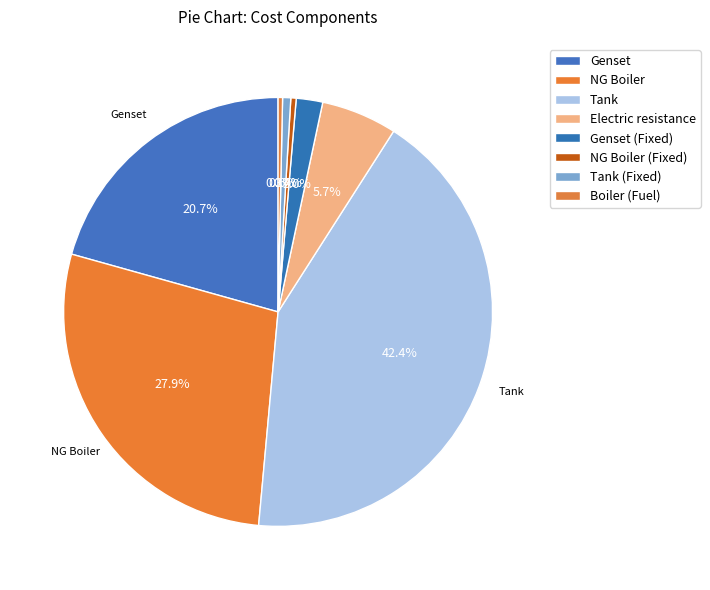

Rank the categories by value from highest to lowest.

Tank, NG Boiler, Genset, Electric resistance, Genset (Fixed), Tank (Fixed), NG Boiler (Fixed), Boiler (Fuel)